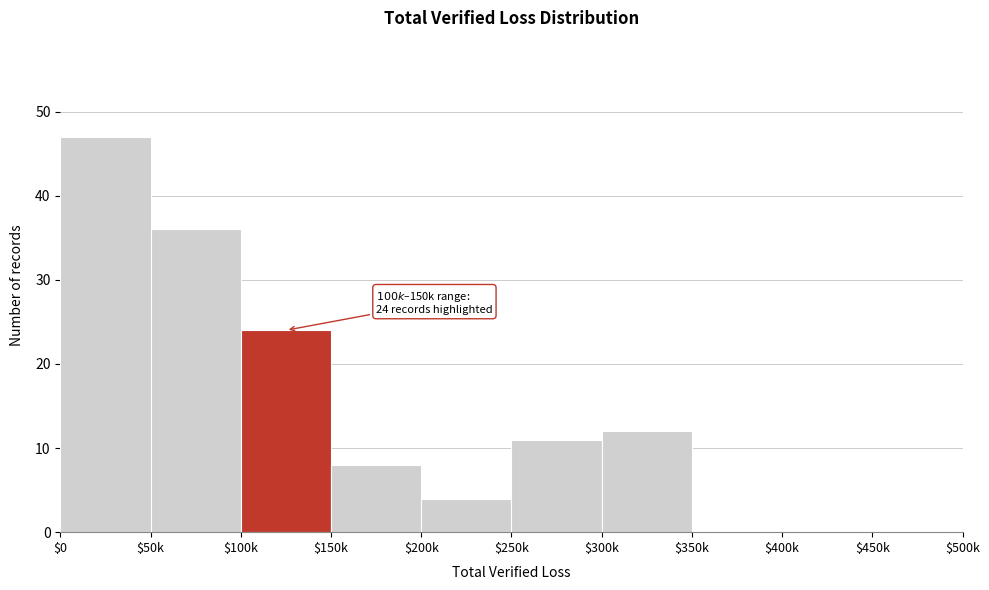

The value at $450k is -22. True or false?

False